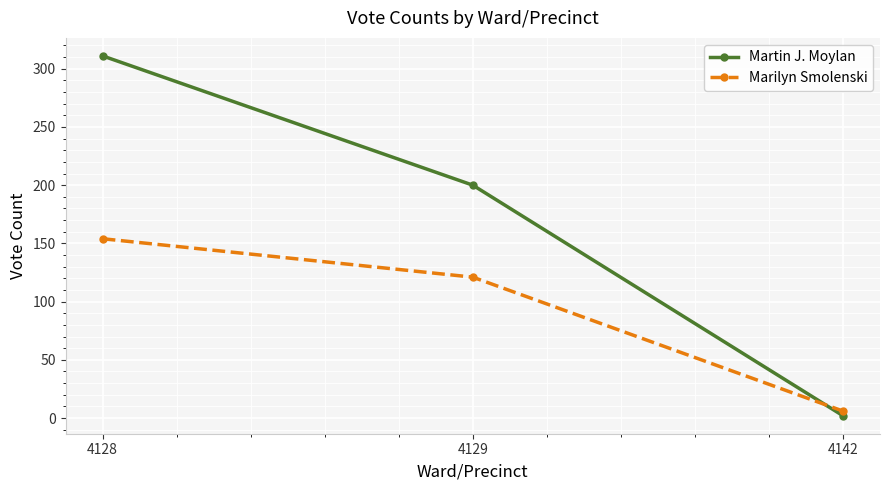

Reading right to left, list all the values displayed in this chart.

Martin J. Moylan: 4142=2	4129=200	4128=311
Marilyn Smolenski: 4142=6	4129=121	4128=154